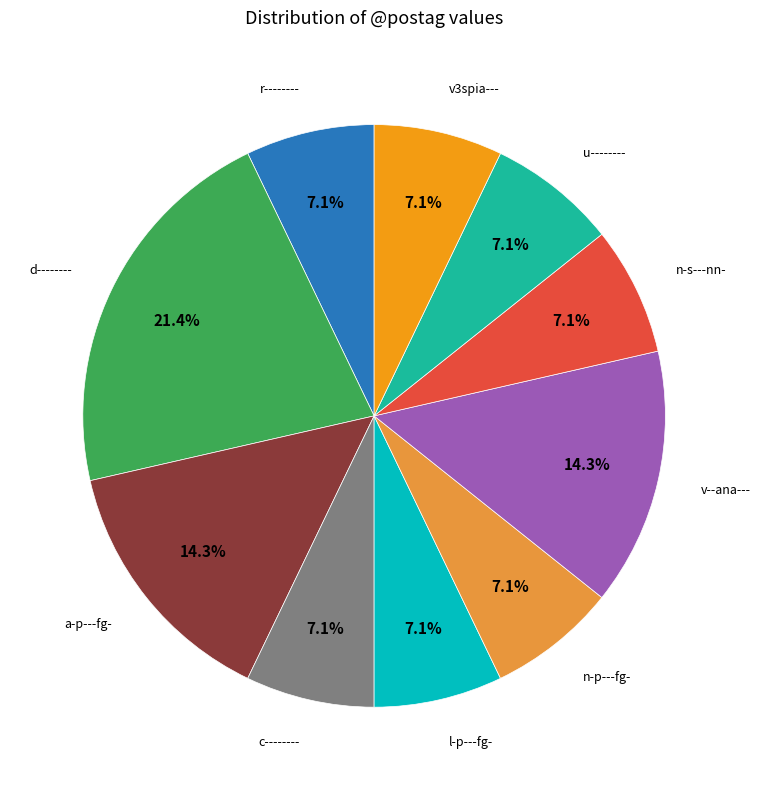

To the nearest percent, what is the average slice percentage?

10%